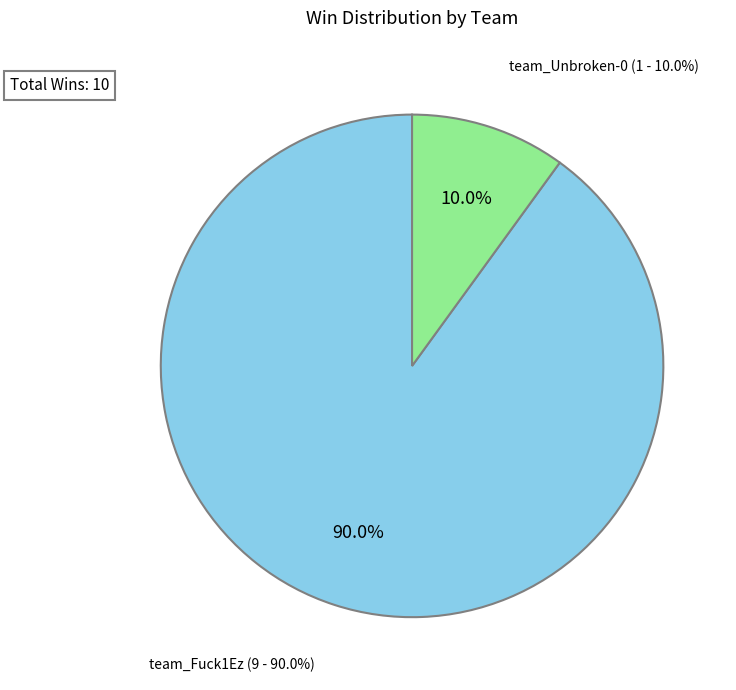

Approximately how many times larger is the value at team_Fuck1Ez compared to team_Unbroken-0?

9.0